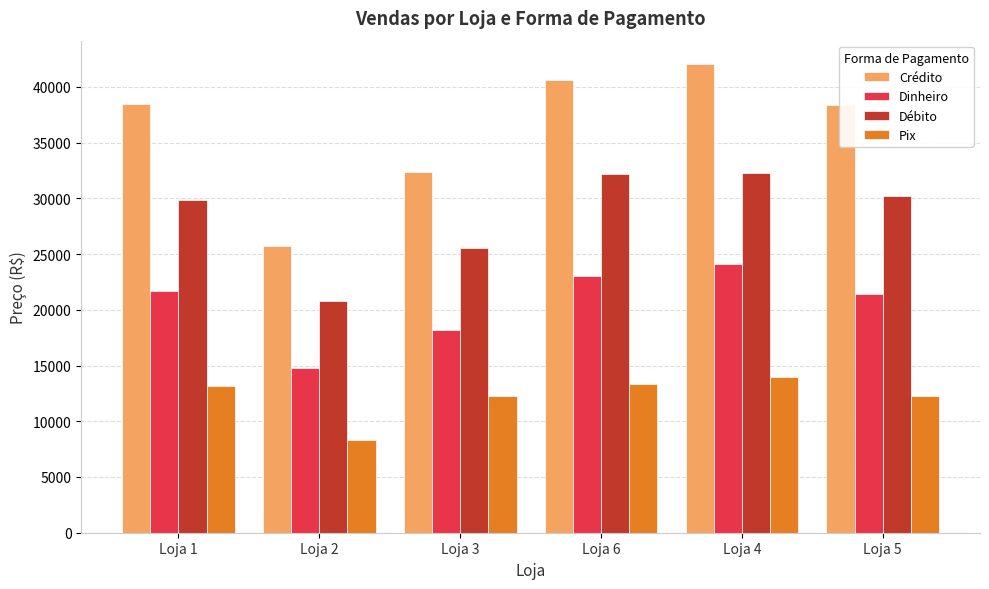

What position from the right is Loja 2?

5